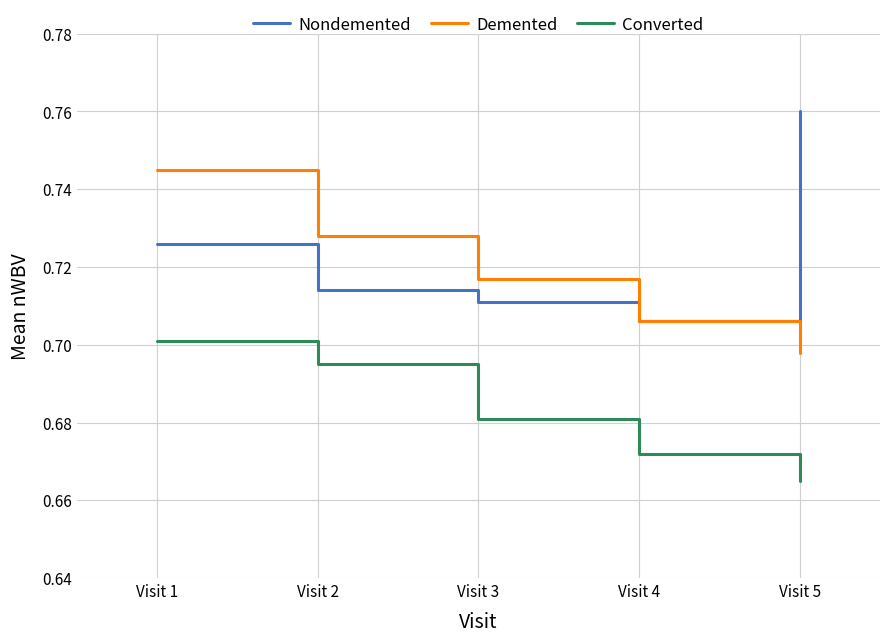

Which category has the highest value in the Demented series?

Visit 1